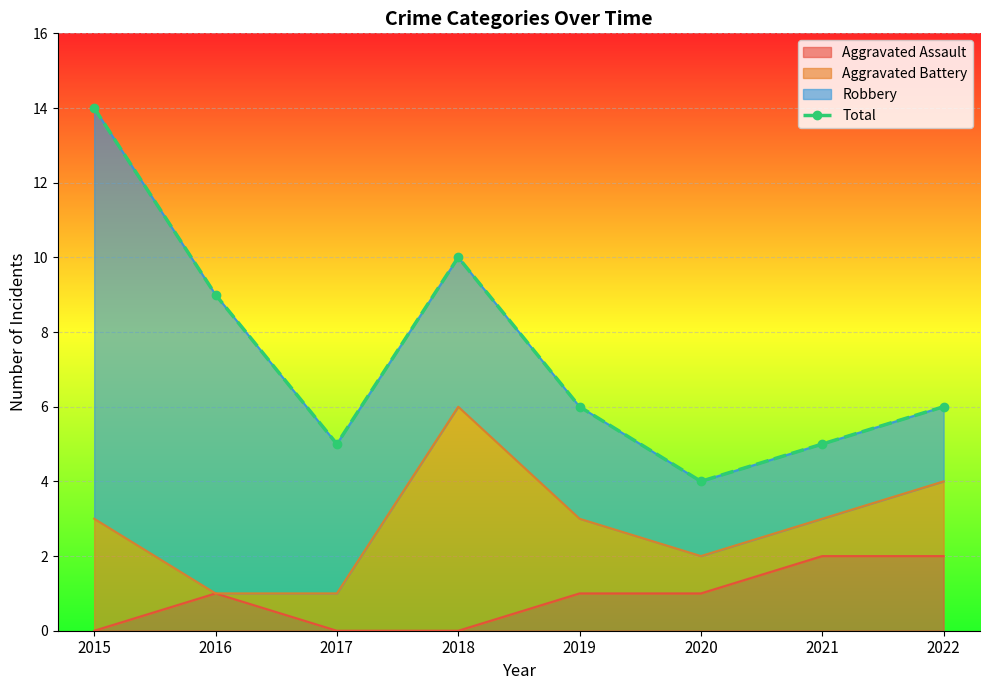

Is it true that the value at 2018 is 10?

True